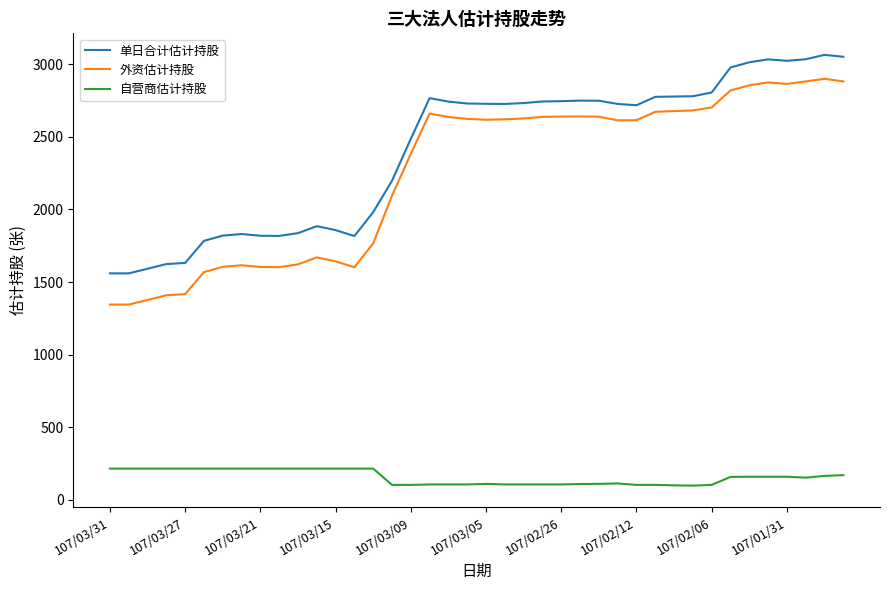

True or false: 单日合计估计持股 has more than 0 interior local peaks.

True